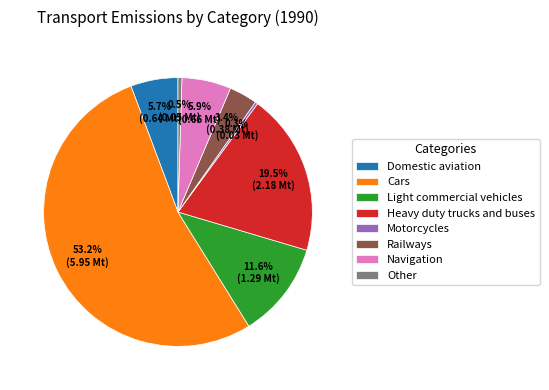

True or false: Railways accounts for 3% of the total.

True